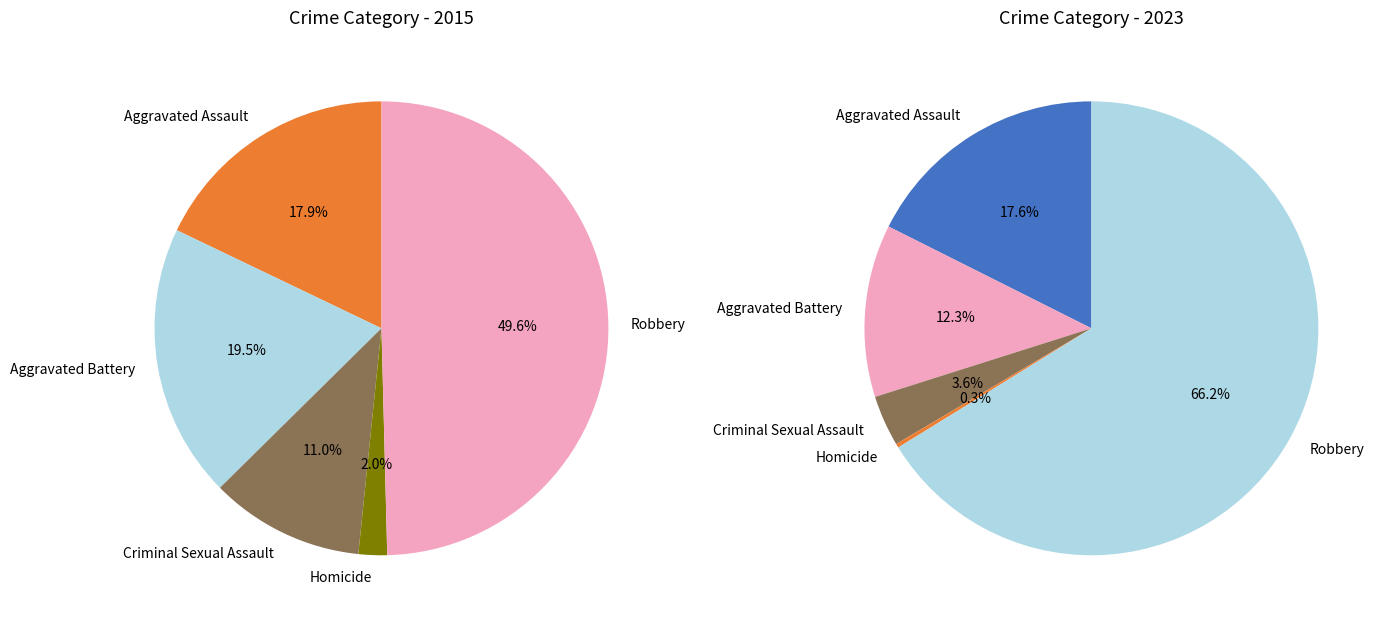

Rank the categories by value from highest to lowest.

Robbery, Aggravated Assault, Aggravated Battery, Criminal Sexual Assault, Homicide